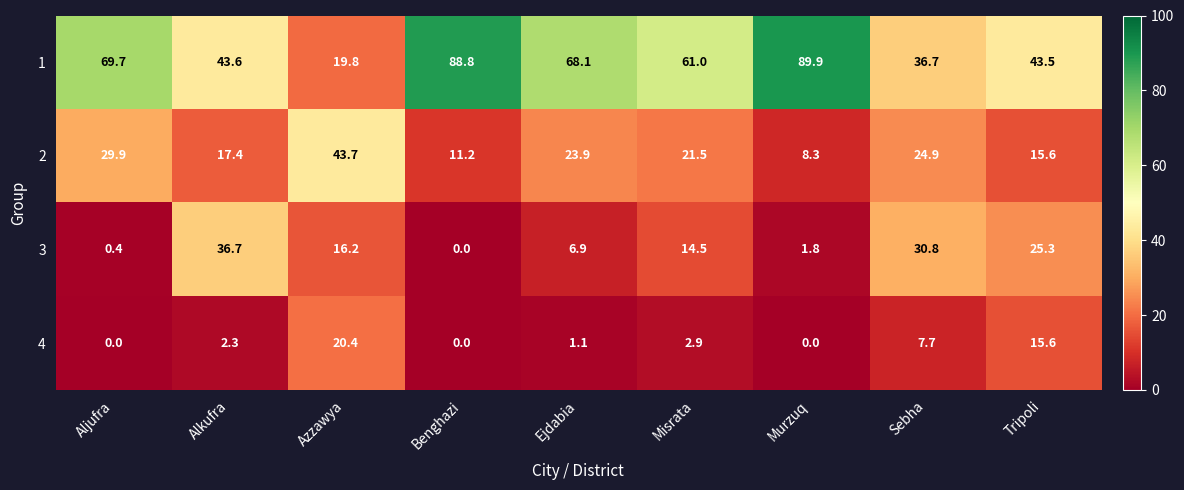

What is the total value across all series at Alkufra?

100.0